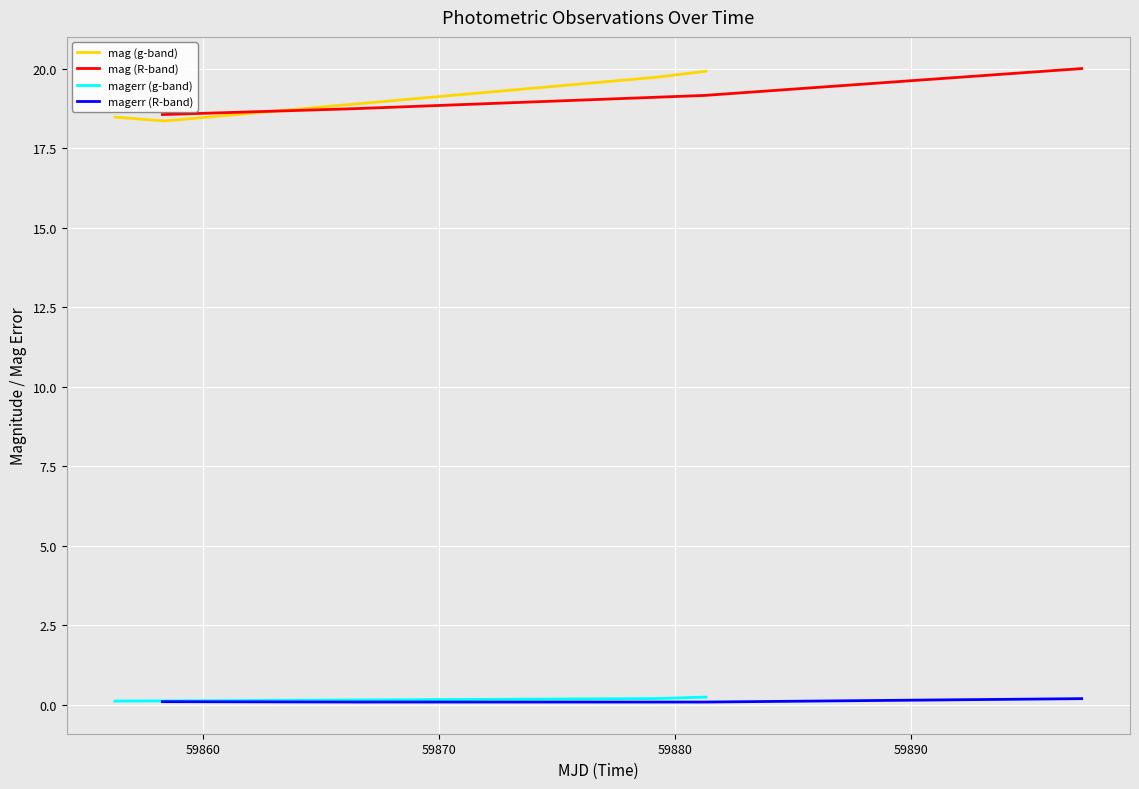

What is the maximum value for magerr (R-band)?

0.2